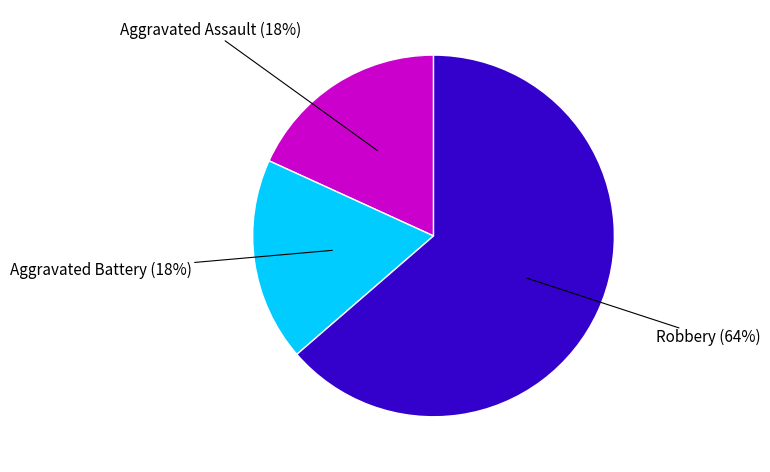

To the nearest percent, what is the average slice percentage?

33%